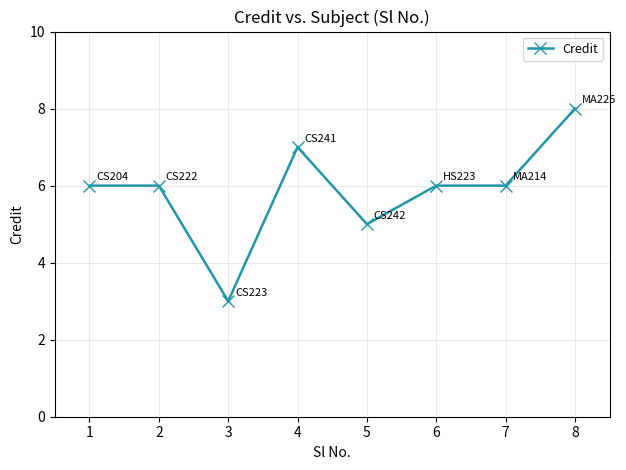

The chart shows a value of 3 at 6. True or false?

False